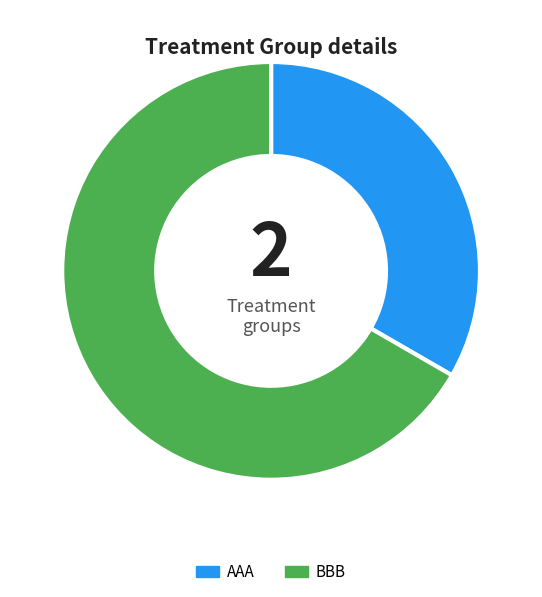

Which slice is the smallest?

AAA